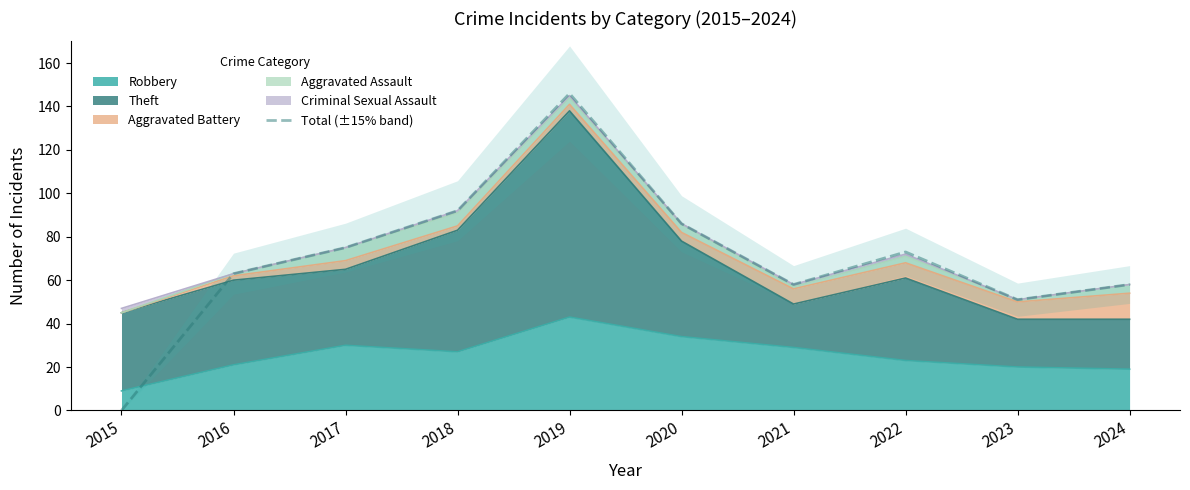

Which has a higher value, 2020 or 2017?

2020